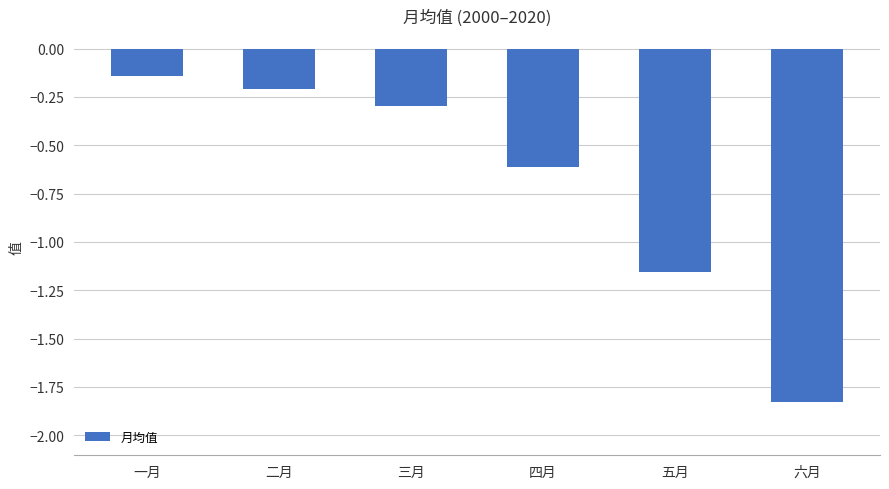

Rank the categories by value from lowest to highest.

六月, 五月, 四月, 三月, 二月, 一月